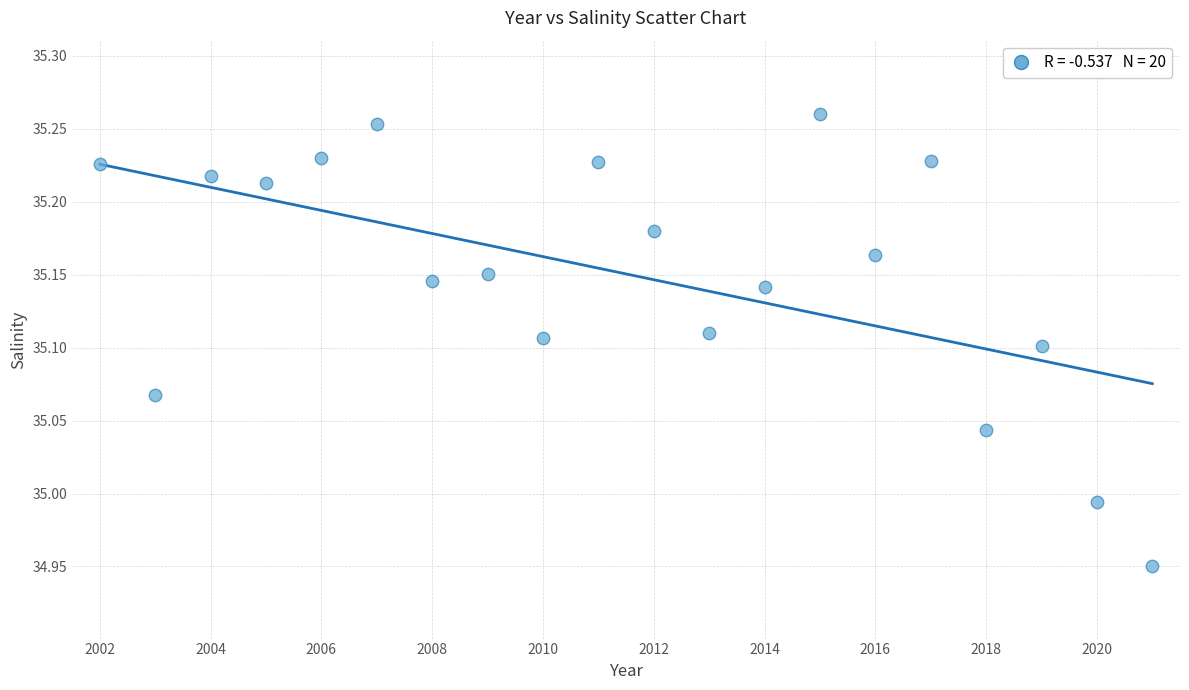

What is the range of X values (max minus min)?

19.0